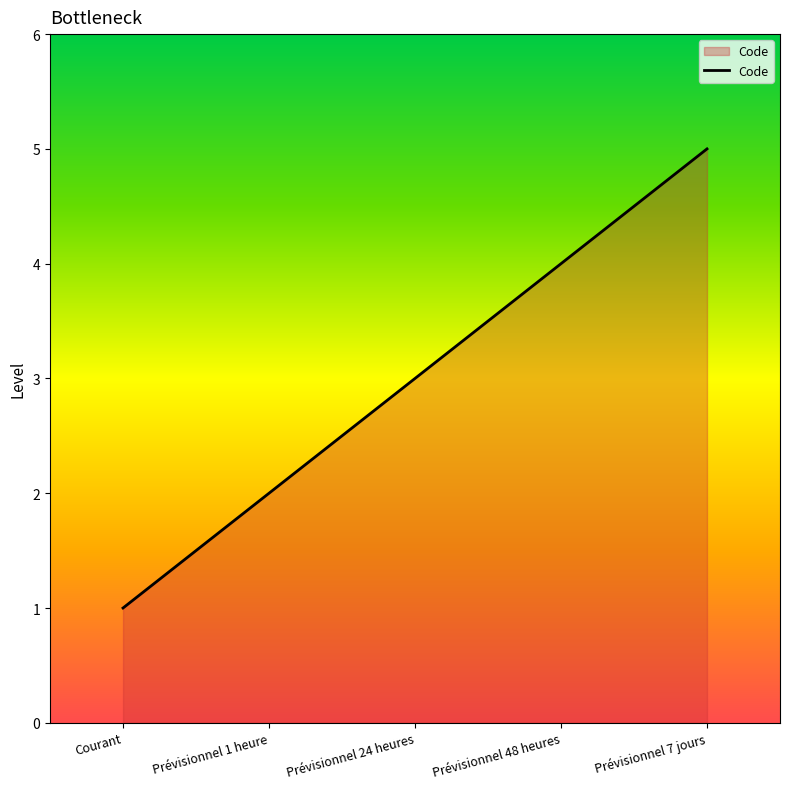

Reading left to right, list all the values displayed in this chart.

1	2	3	4	5